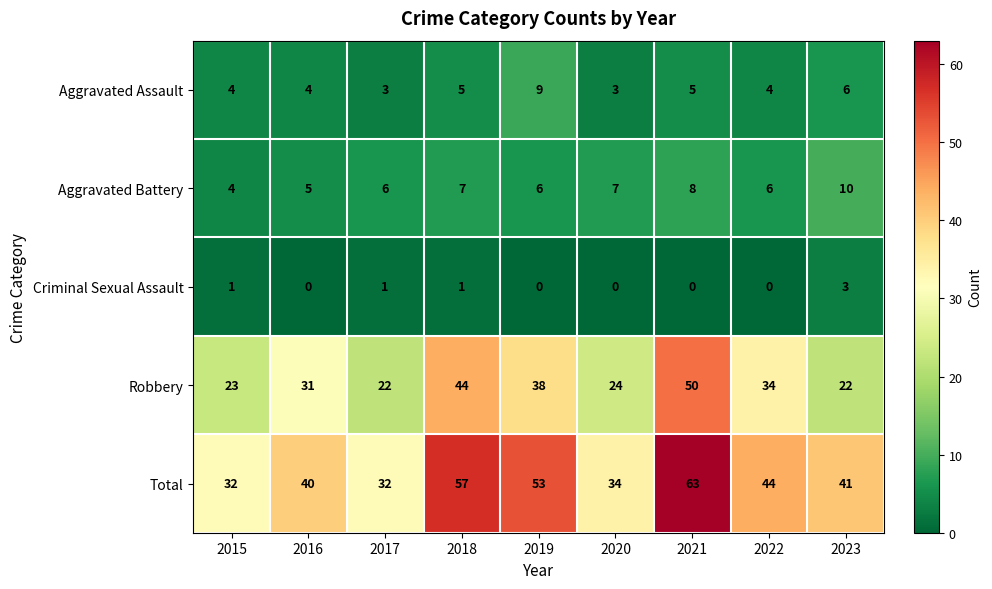

Which series has the largest range (max minus min)?

Total